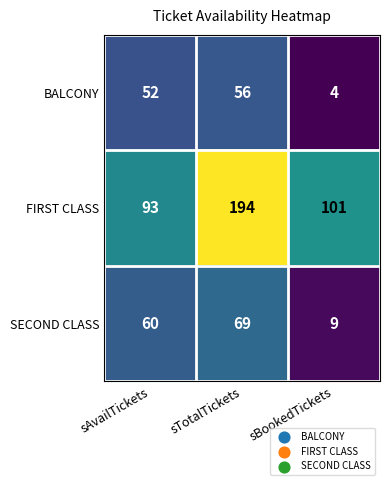

What is the minimum value shown in the chart?

4